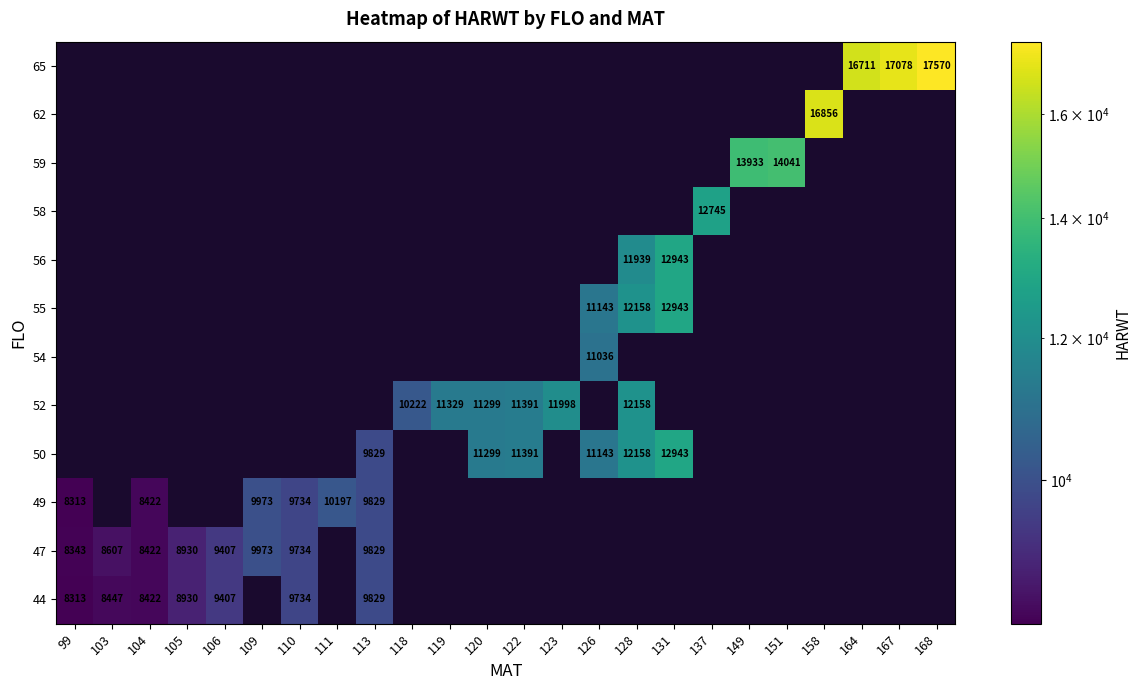

The value of 55 at 128 is 17897. True or false?

False